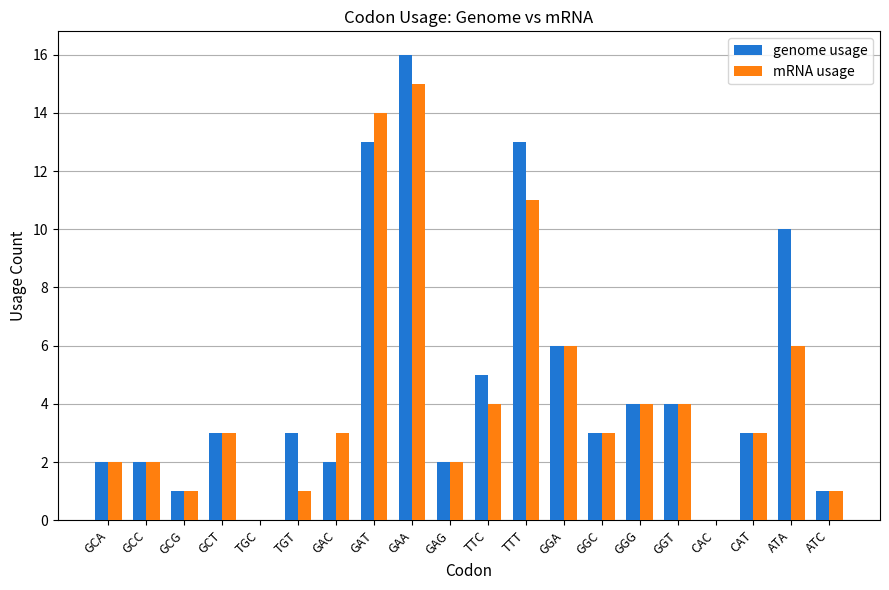

Count the number of data series in this chart.

2